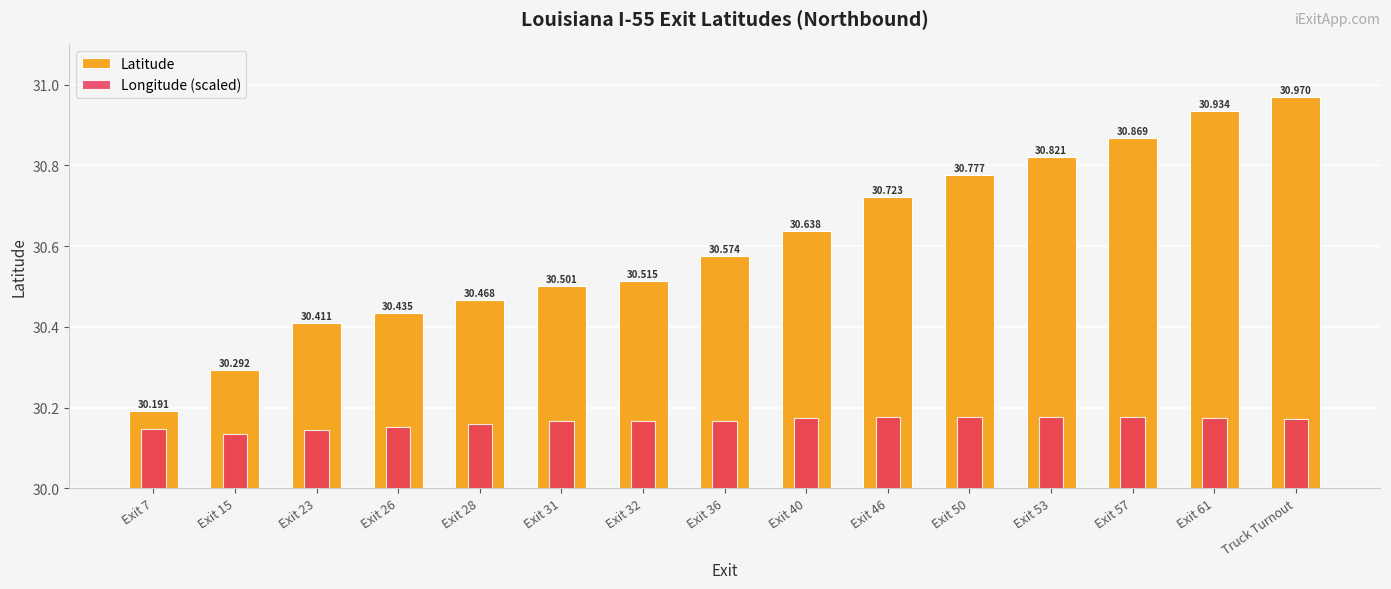

Which series has the largest total across all categories?

Latitude